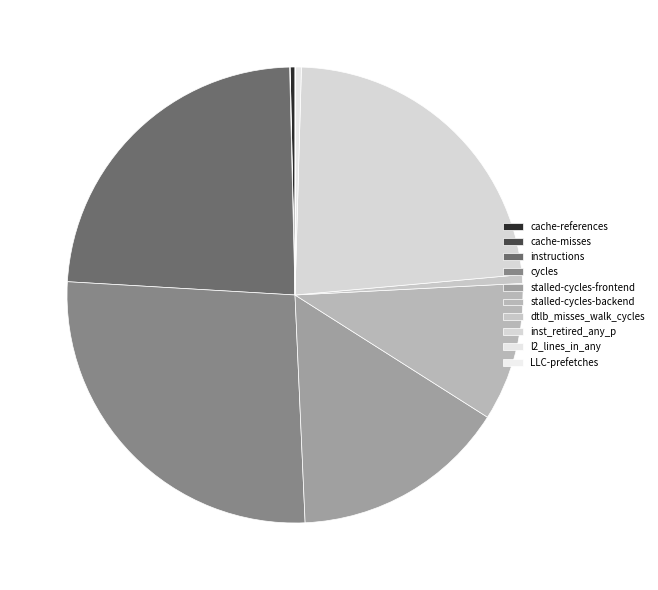

What is the smallest slice in the pie chart?

cache-misses